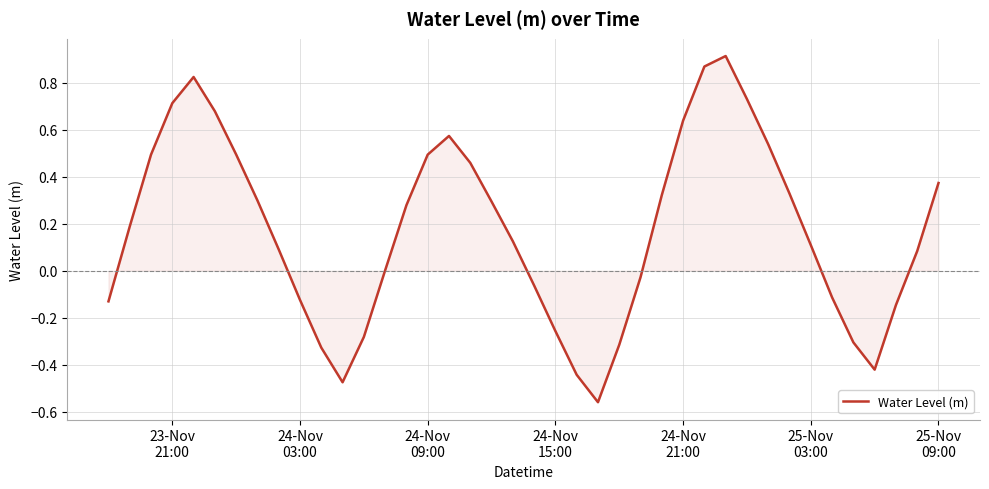

How many lines are shown in the chart?

1